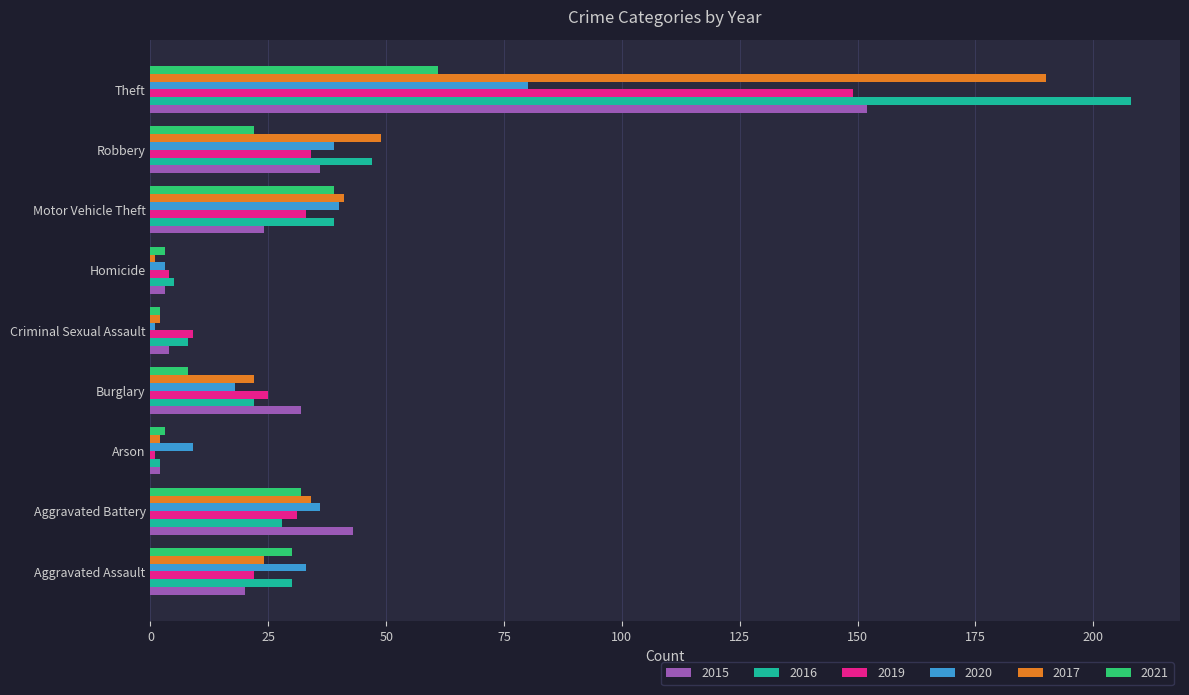

Count the number of categories in the chart.

9